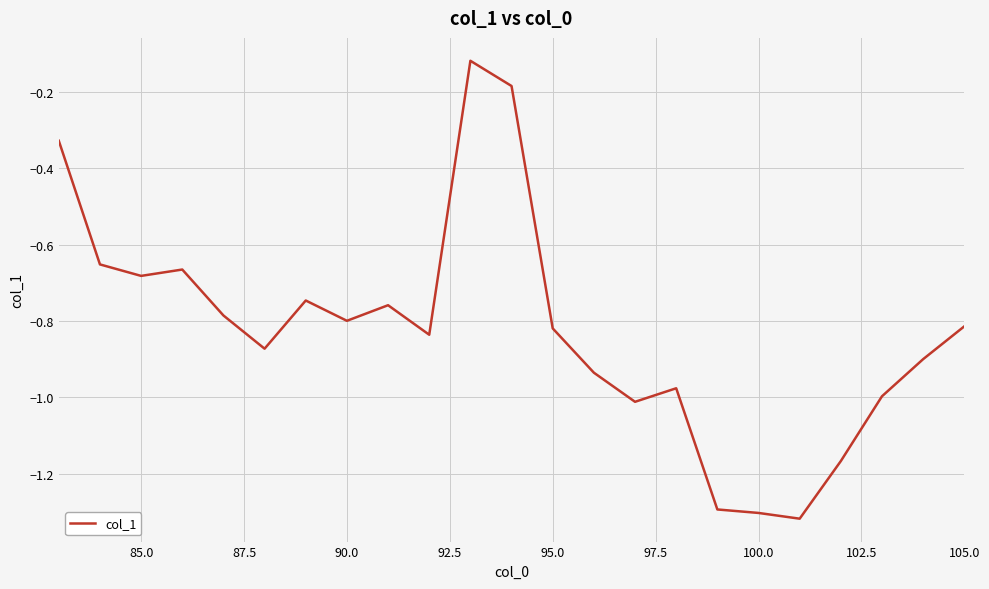

The chart shows a value of -0.8 at 90.0. True or false?

True